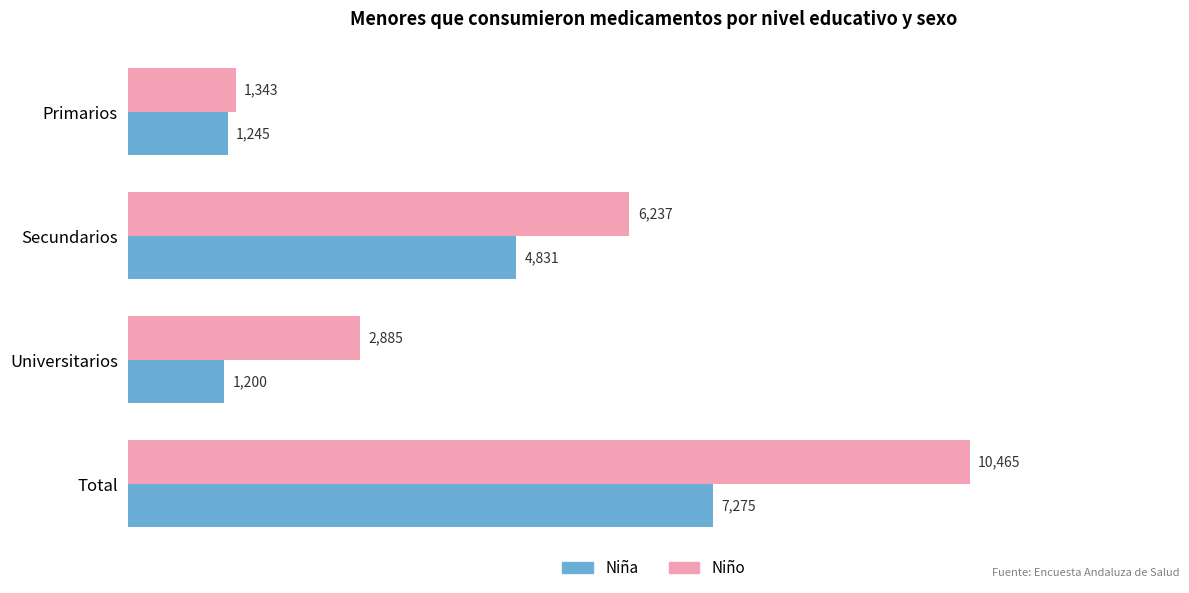

What is the sum of all Niña values?

14551